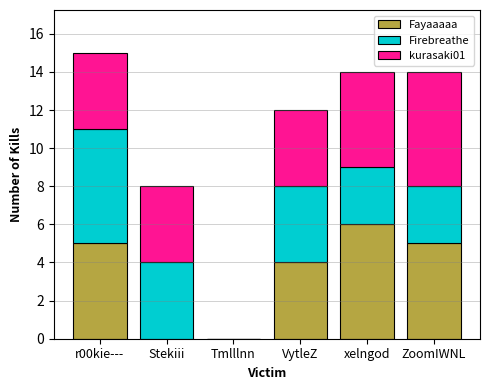

The value of Fayaaaaa at r00kie--- is 7. True or false?

False